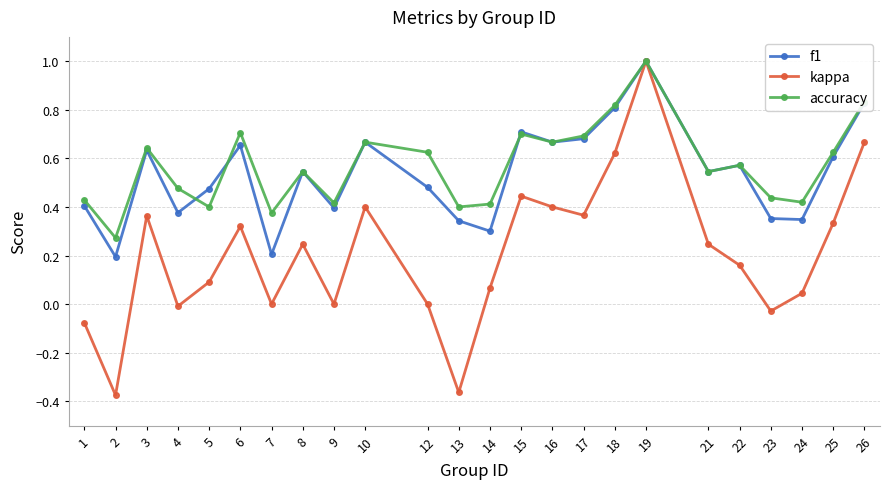

What is the greatest value displayed?

1.0